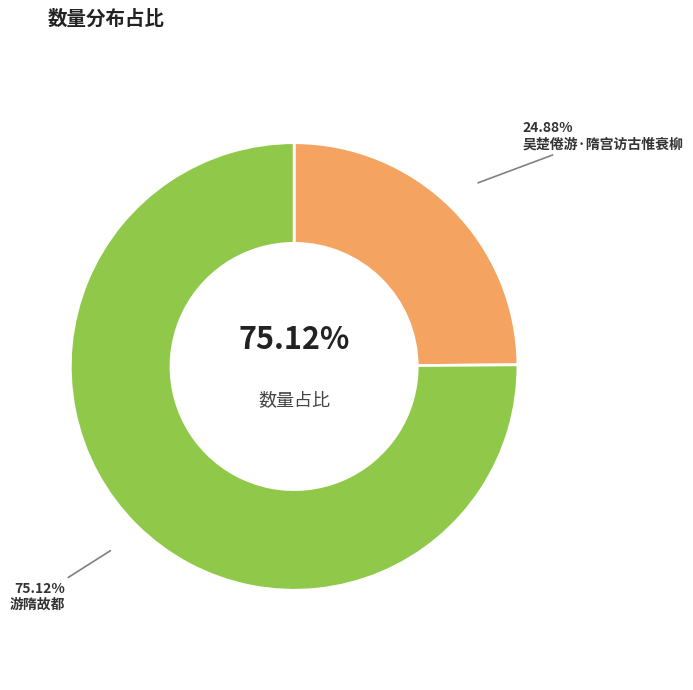

How many slices are in this pie chart?

2